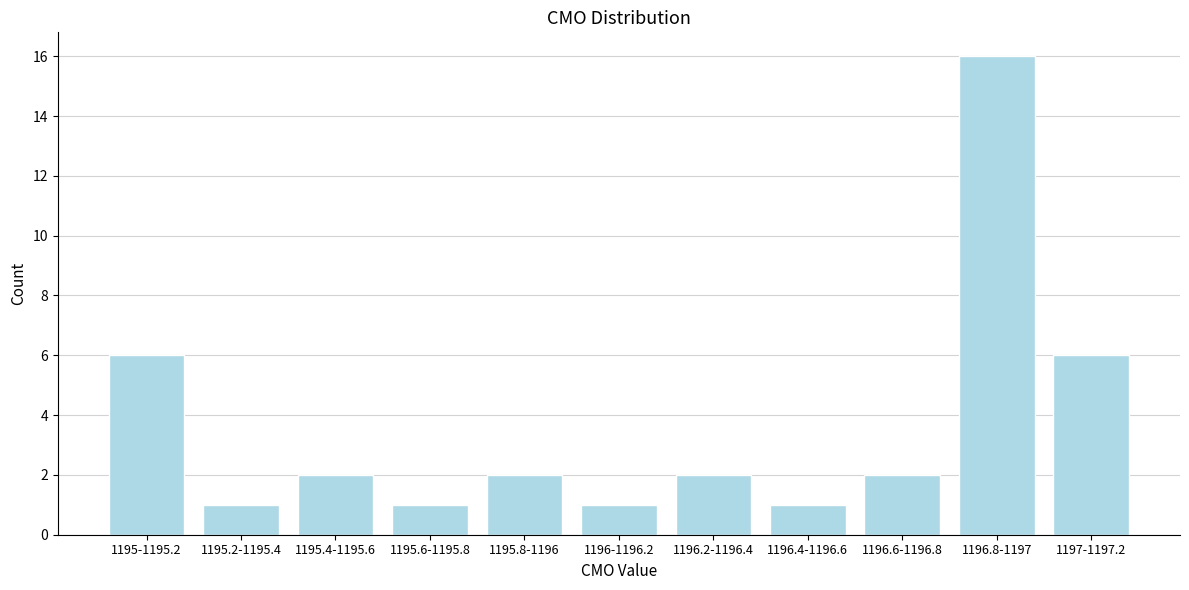

Reading left to right, list all the values displayed in this chart.

1195-1195.2=6	1195.2-1195.4=1	1195.4-1195.6=2	1195.6-1195.8=1	1195.8-1196=2	1196-1196.2=1	1196.2-1196.4=2	1196.4-1196.6=1	1196.6-1196.8=2	1196.8-1197=16	1197-1197.2=6